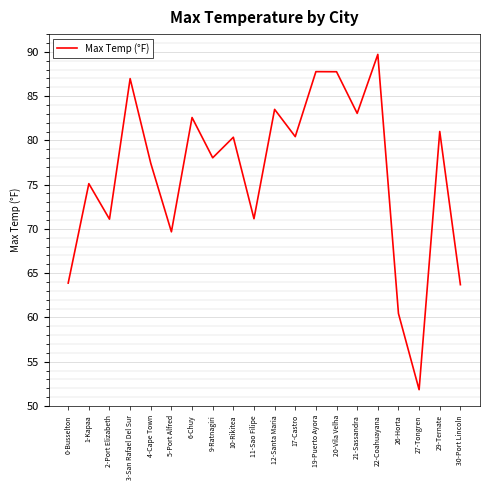

Where is the first local maximum?

1-Kapaa